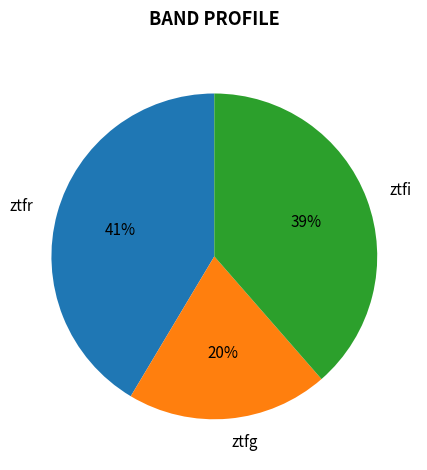

To the nearest percent, what is the difference between the ztfi and ztfg slice percentages?

19%